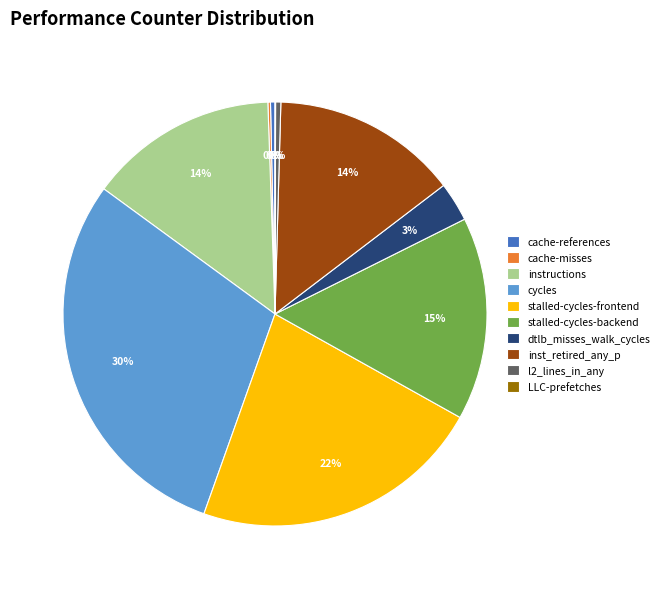

What is the largest slice in the pie chart?

cycles